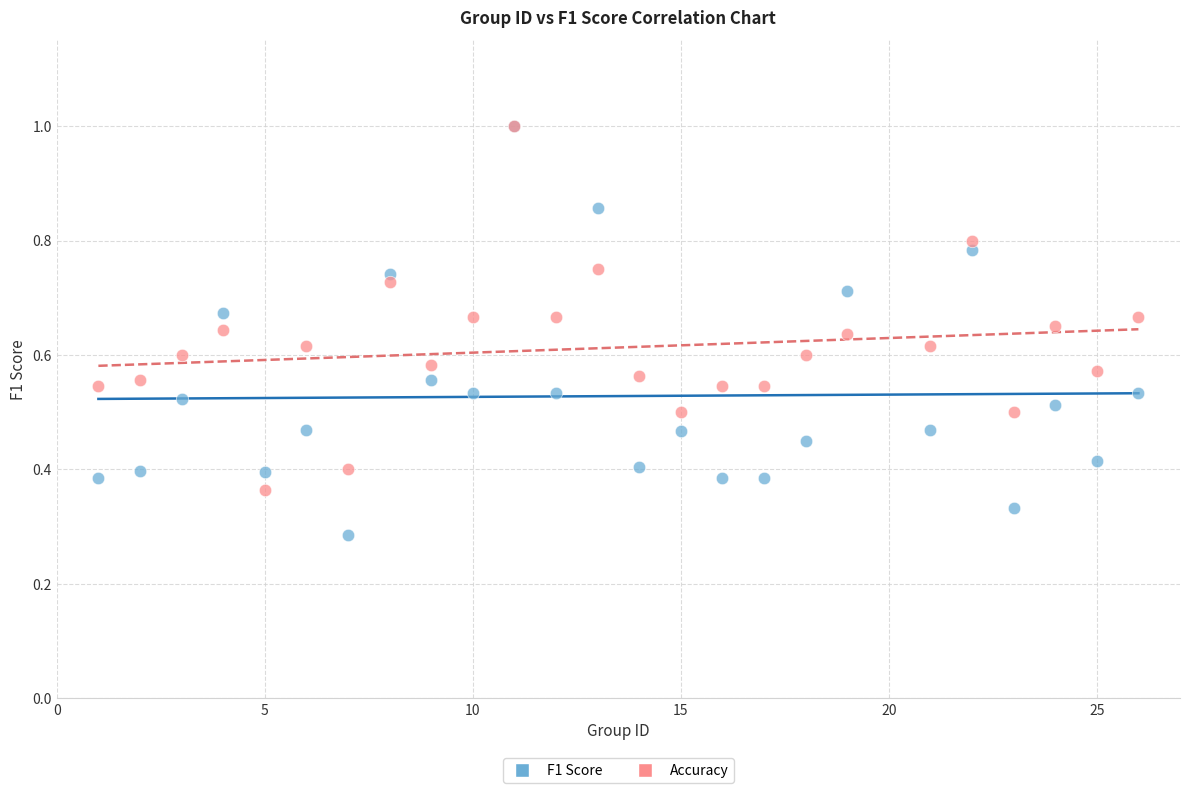

Which series contains the lowest Y value?

F1 Score